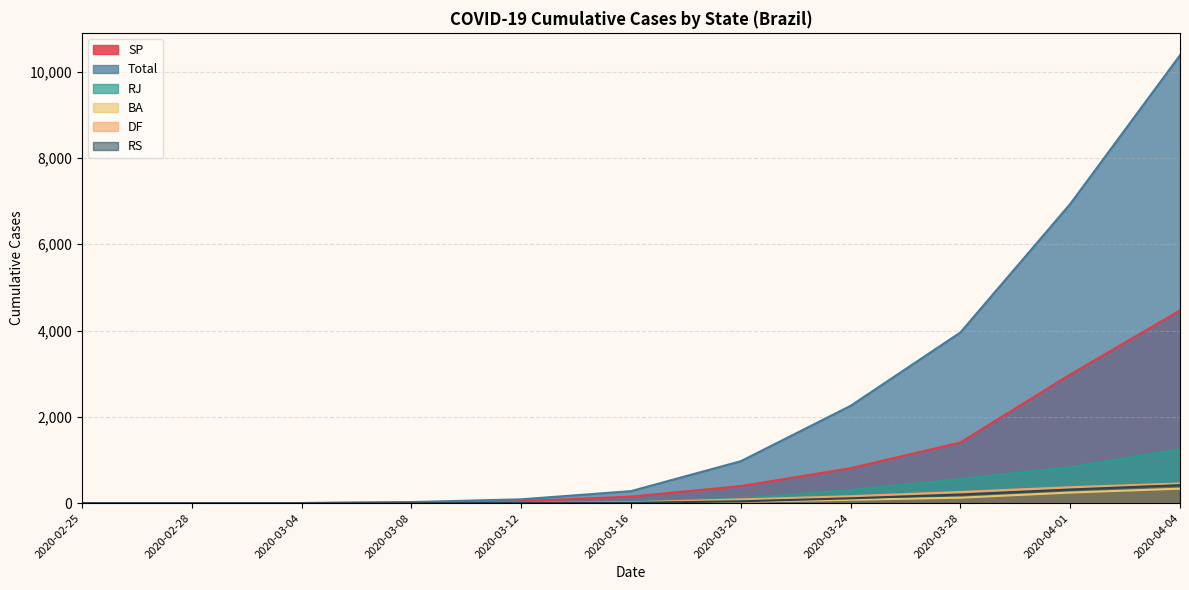

The RS series shows 6 at 2020-03-12. True or false?

False